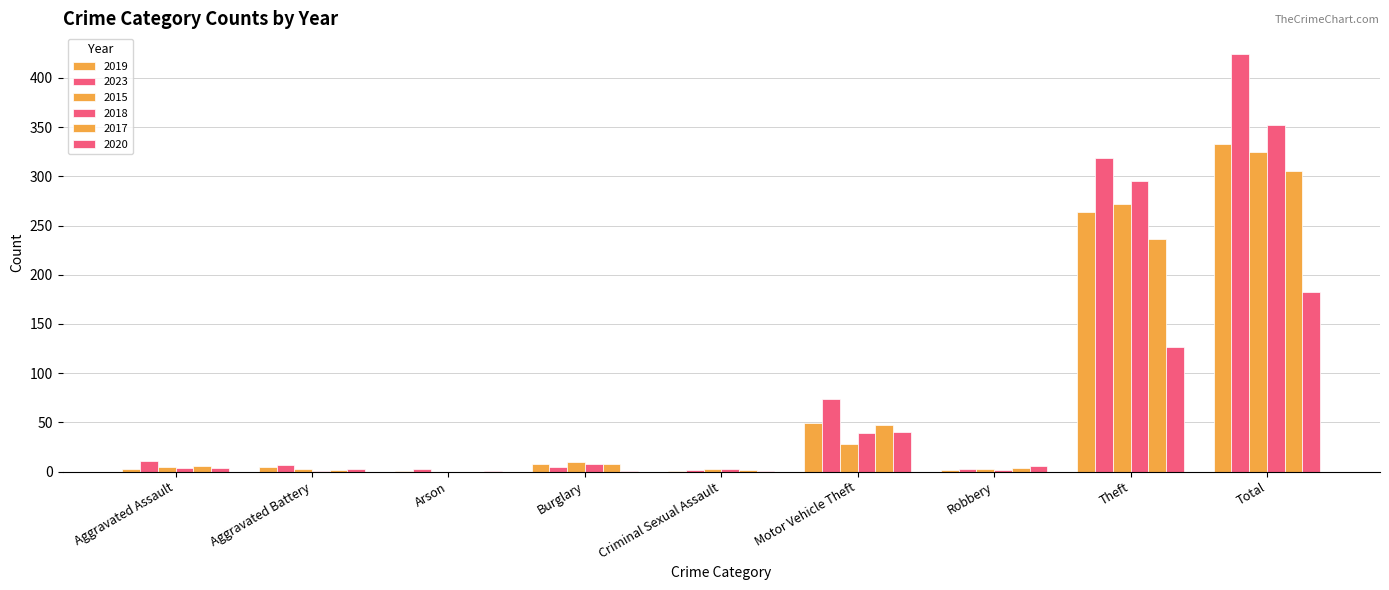

What is the sum of all 2015 values?

649